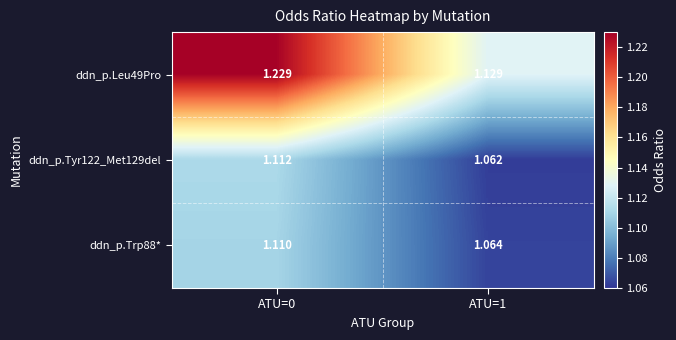

Is the value of ddn_p.Tyr122_Met129del at ATU=1 greater than the value of ddn_p.Leu49Pro at ATU=1?

No